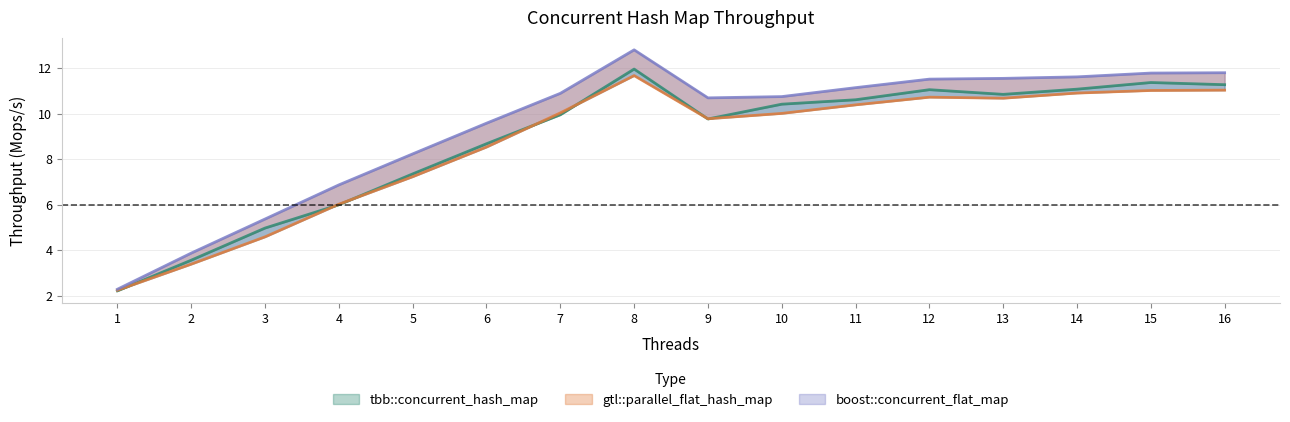

What is the value of the boost::concurrent_flat_map point at the 12th from the left?

11.5